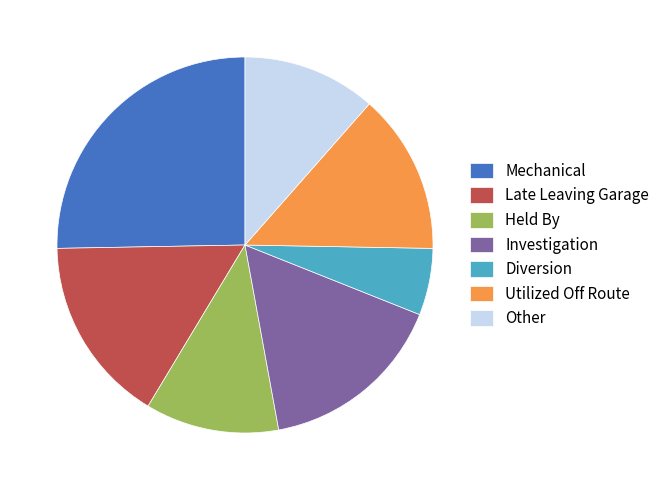

The Diversion slice represents 6% of the pie. True or false?

True